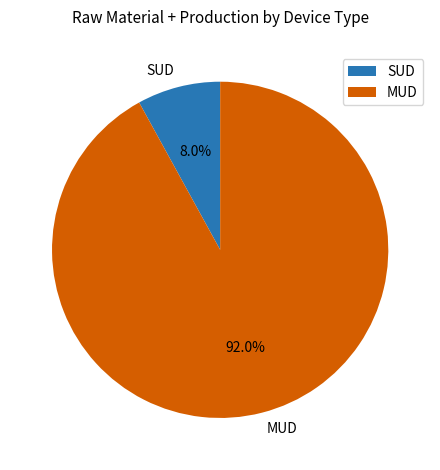

Rank the categories by value from highest to lowest.

MUD, SUD